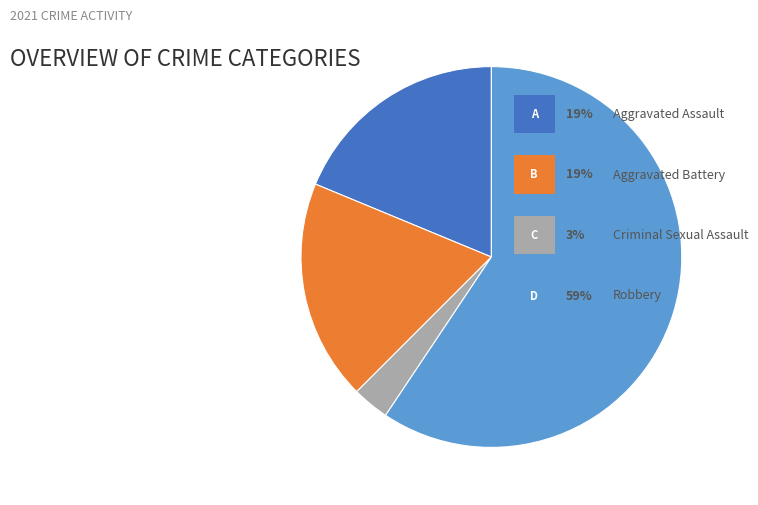

Is there a majority slice in this chart?

Yes